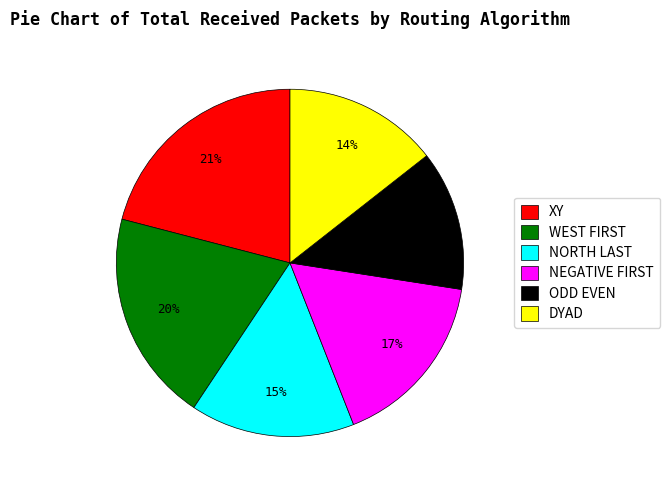

Does any single category account for the majority?

No